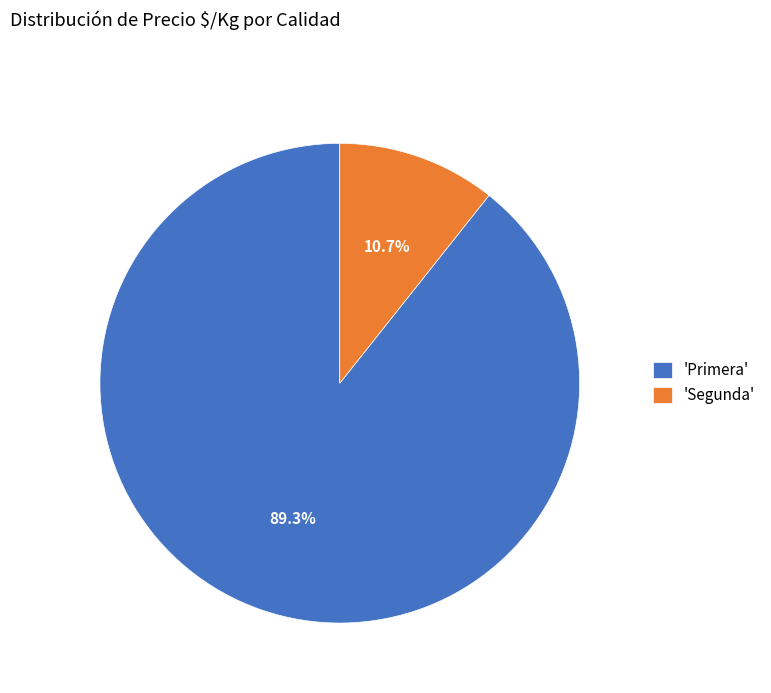

Which category has the smallest portion of the pie?

'Segunda'